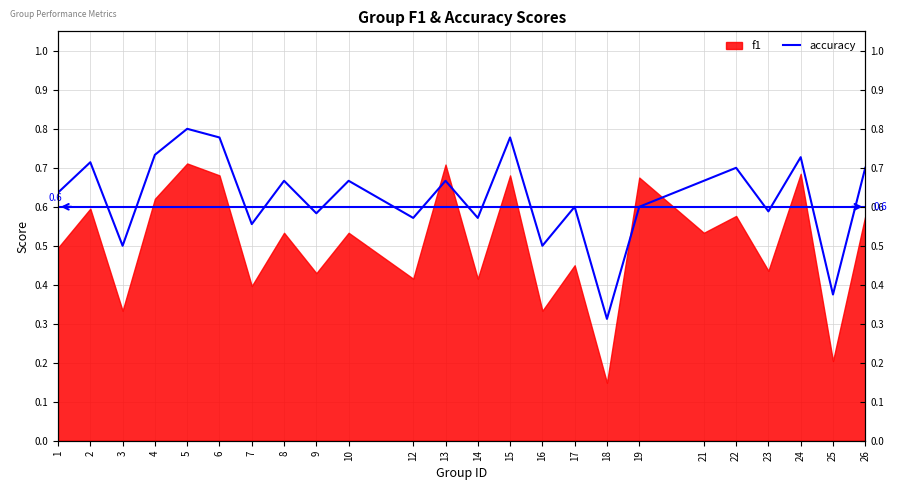

What is the difference between the maximum and second lowest values?

0.4